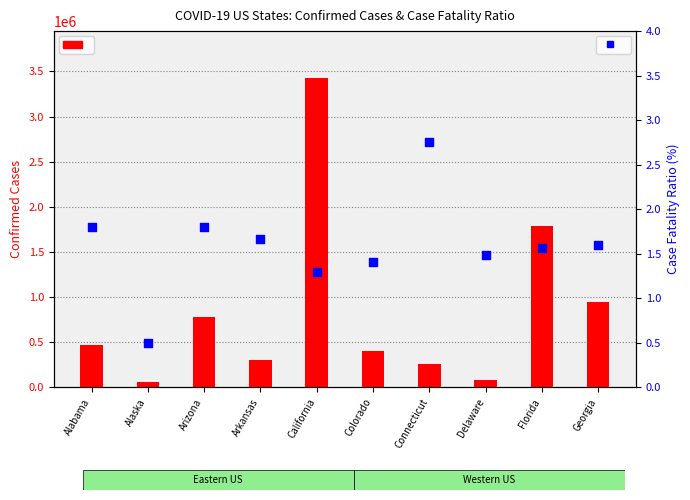

Which series reaches the maximum Y coordinate?

Confirmed